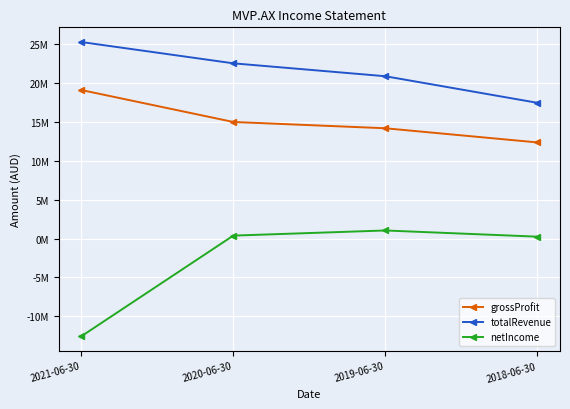

What are all the series names shown in the legend?

grossProfit, totalRevenue, netIncome